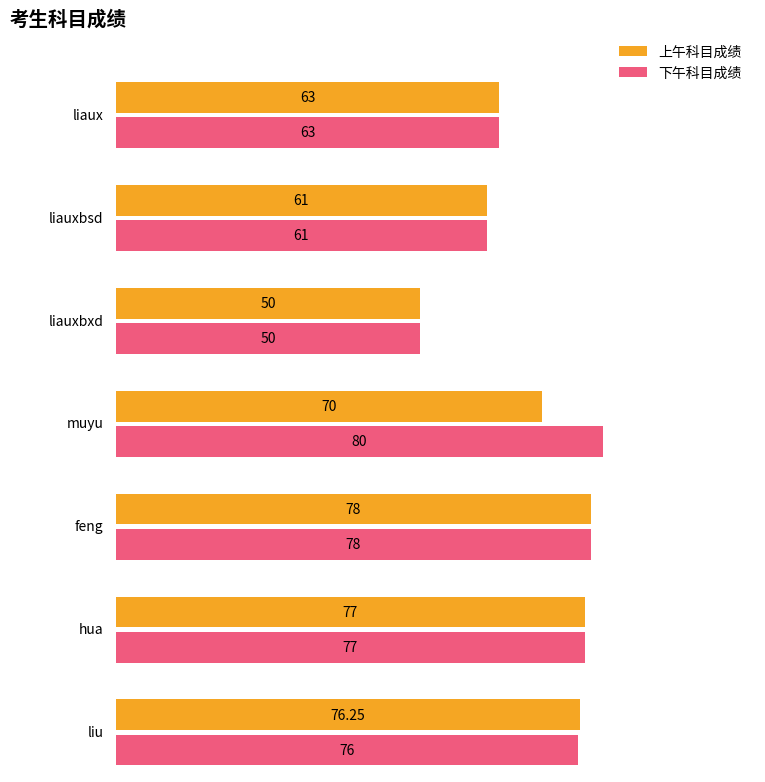

What is the average value of the 下午科目成绩 series?

69.3